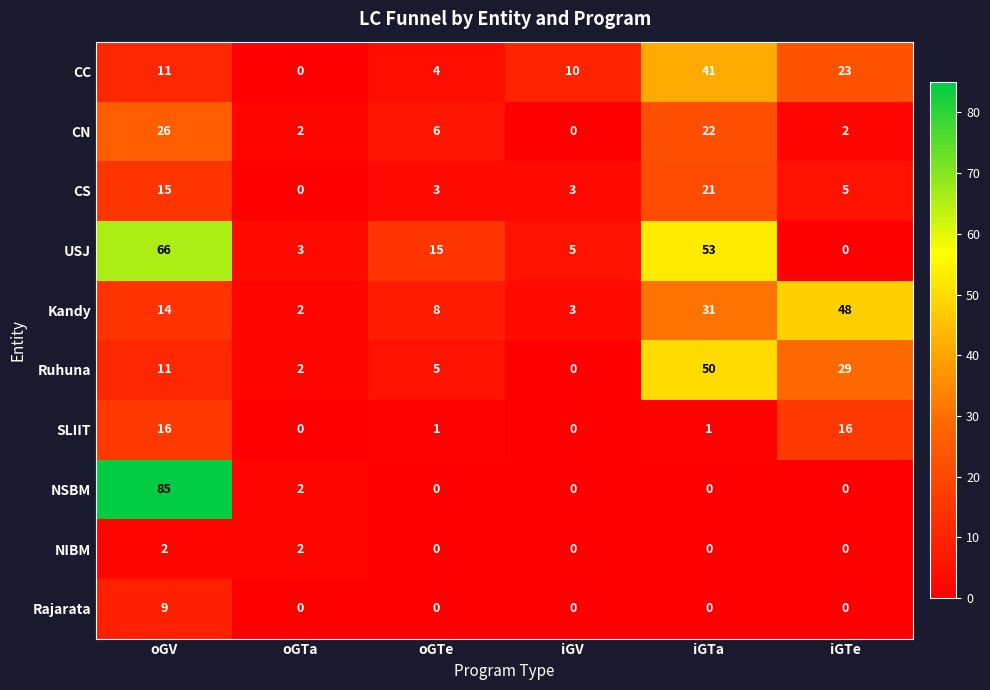

What is the difference between the second highest and minimum values in the CS series?

15